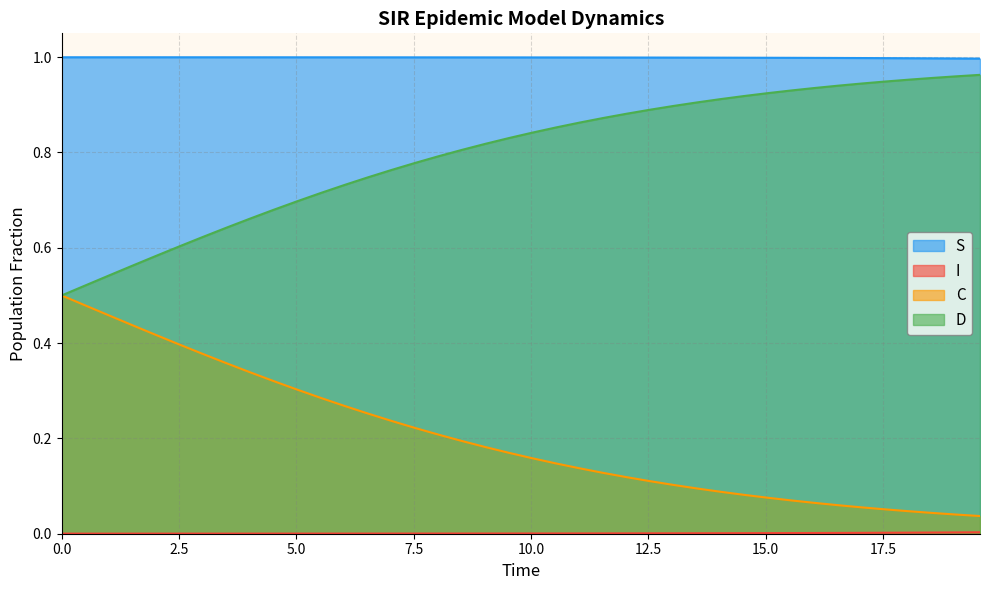

Which series has the largest total across all categories?

S